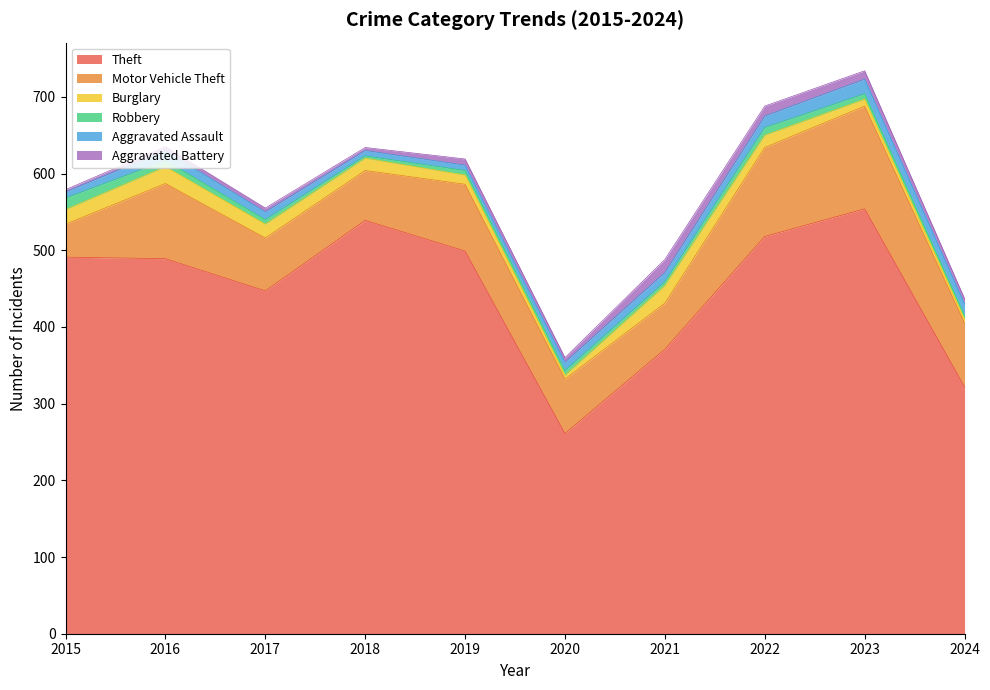

How many data points in Theft are less than 491?

5